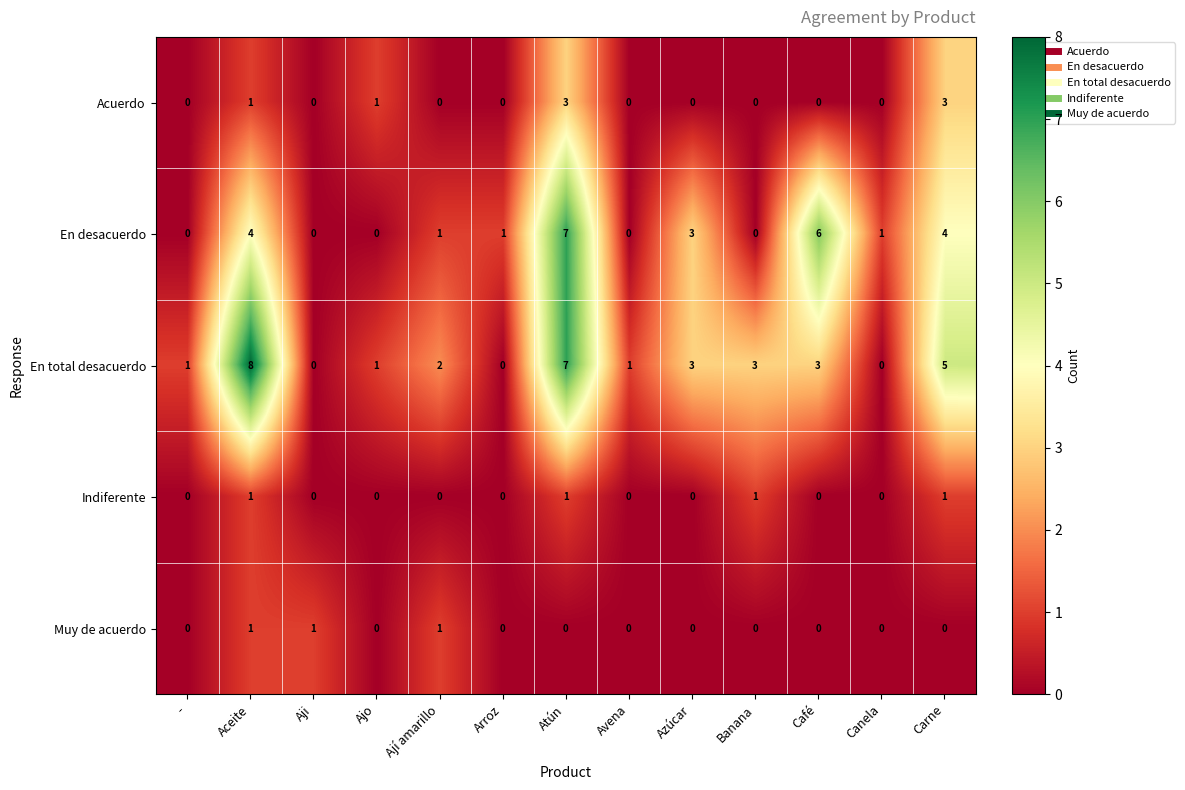

True or false: En total desacuerdo has a value of 0 at Ajo.

False